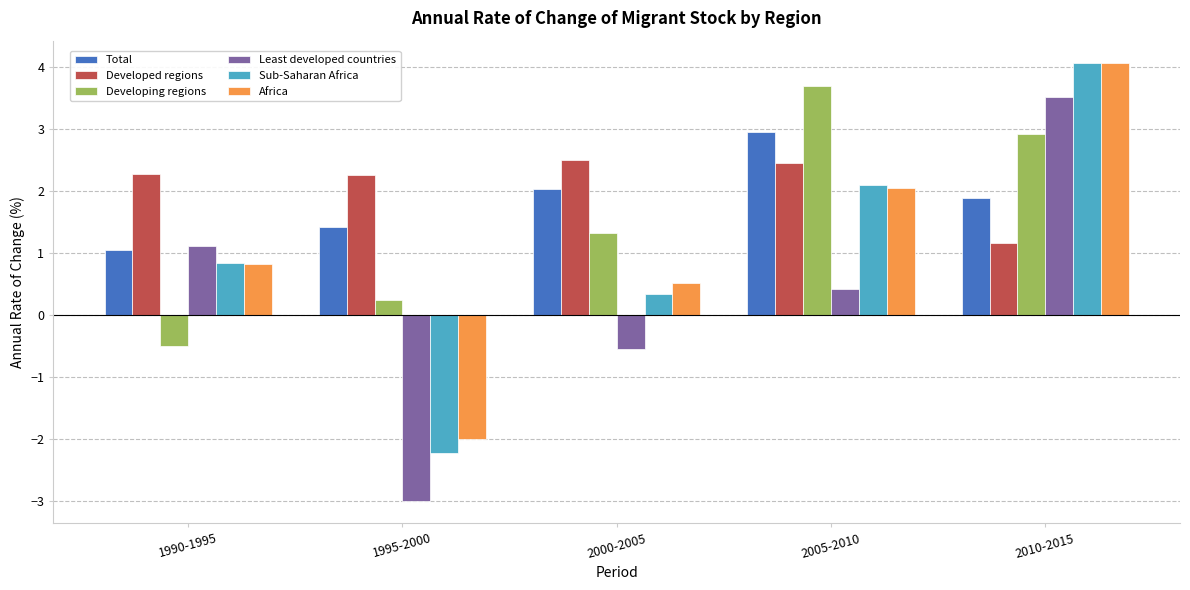

What is the sum of all Total values?

9.4